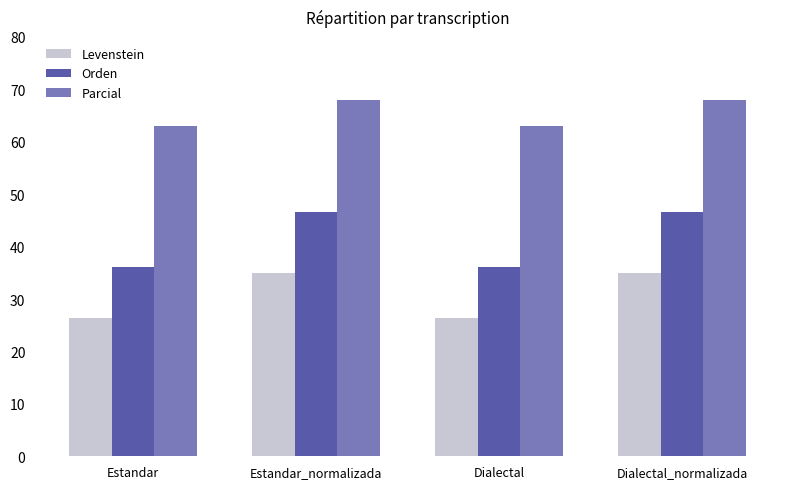

The Parcial series shows 68.0 at Dialectal_normalizada. True or false?

True